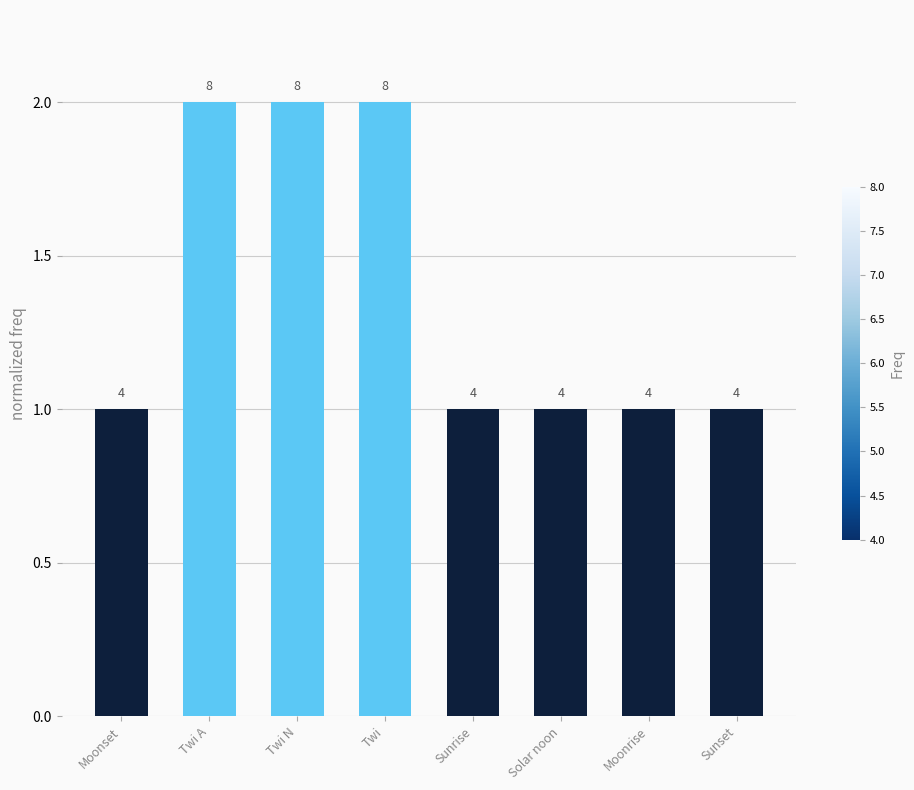

How many bars are there in total?

8